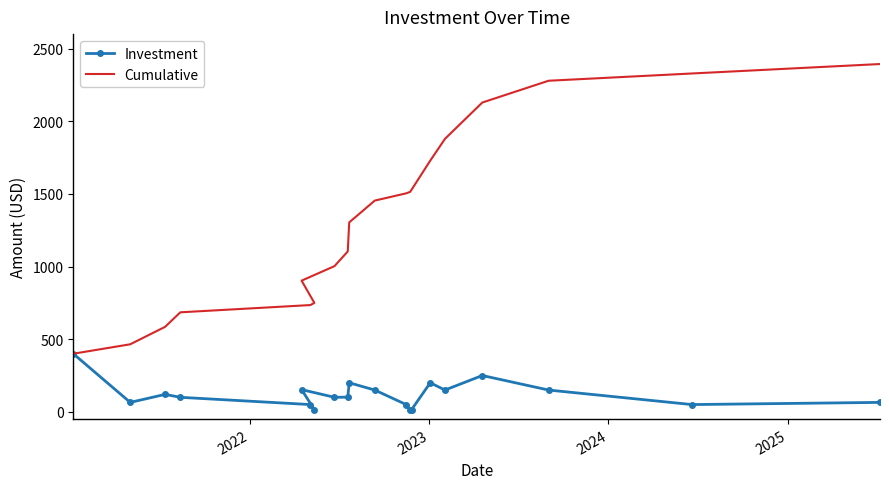

True or false: Investment has more than 2 interior local peaks.

True